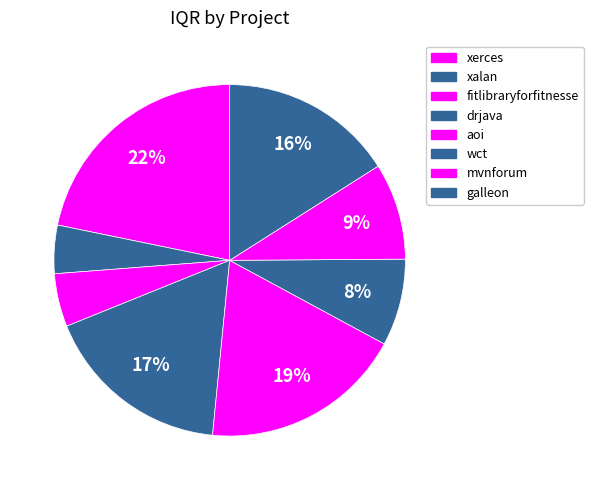

What percentage is NOT represented by xalan?

95.6%